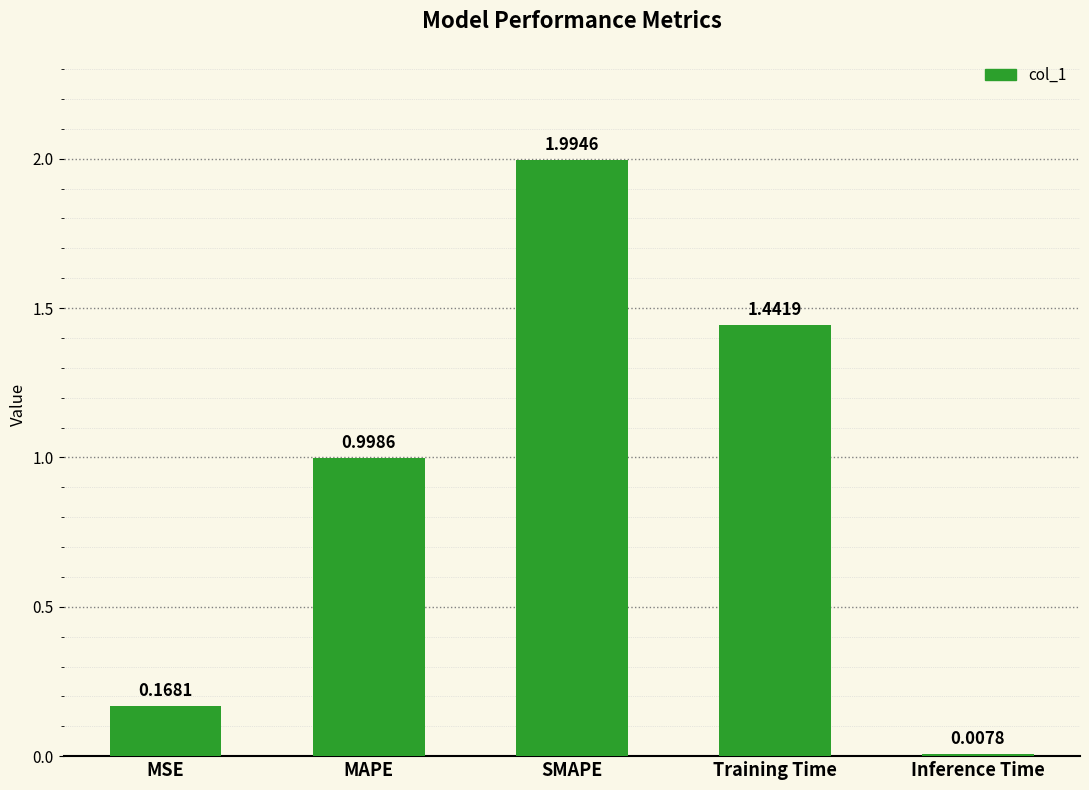

Rank the categories by value from lowest to highest.

Inference Time, MSE, MAPE, Training Time, SMAPE